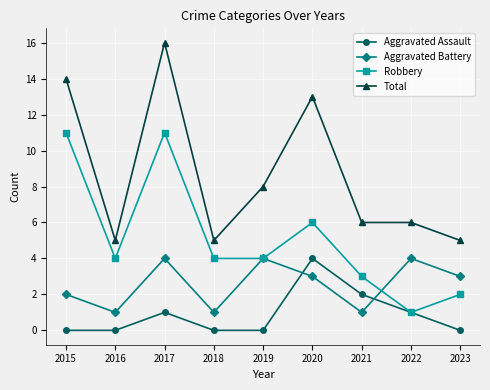

Reading left to right, extract all data points from this chart.

Aggravated Assault: 2015=0	2016=0	2017=1	2018=0	2019=0	2020=4	2021=2	2022=1	2023=0
Aggravated Battery: 2015=2	2016=1	2017=4	2018=1	2019=4	2020=3	2021=1	2022=4	2023=3
Robbery: 2015=11	2016=4	2017=11	2018=4	2019=4	2020=6	2021=3	2022=1	2023=2
Total: 2015=14	2016=5	2017=16	2018=5	2019=8	2020=13	2021=6	2022=6	2023=5